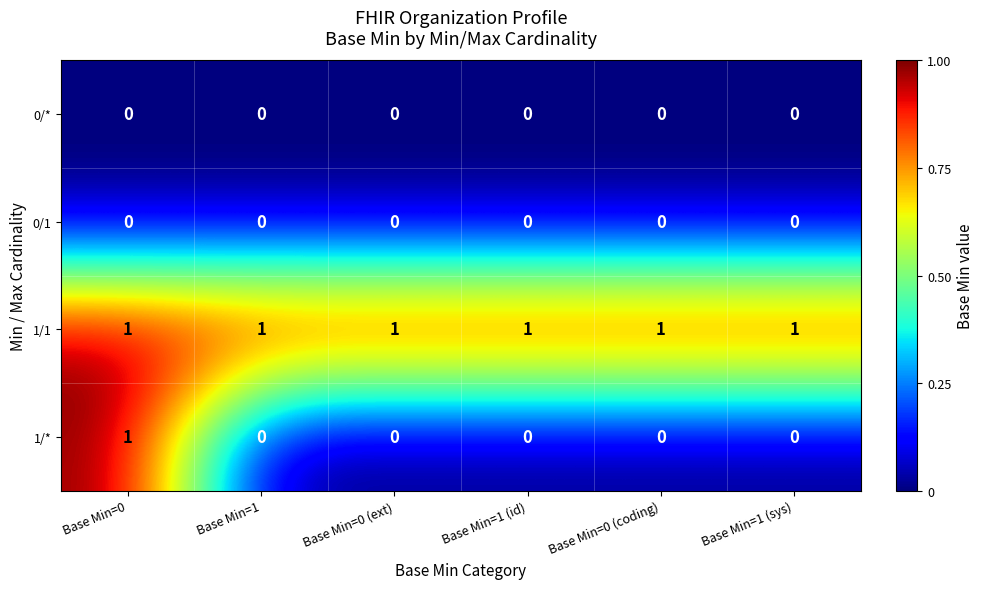

Reading left to right, what are all the values shown in this chart?

0/*: 0	0	0	0	0	0
0/1: 0	0	0	0	0	0
1/1: 1	1	1	1	1	1
1/*: 1	0	0	0	0	0